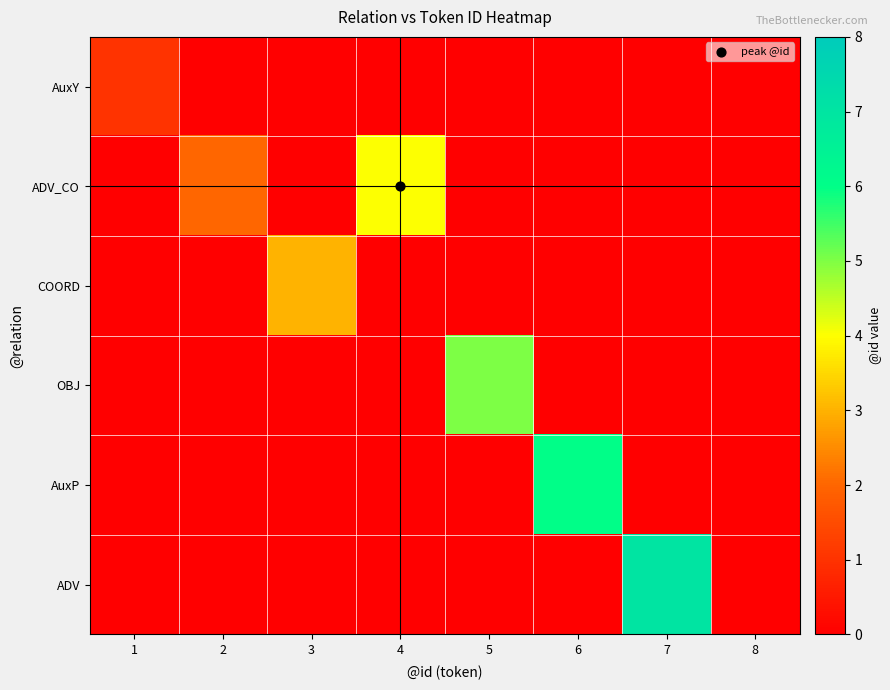

What is the greatest value displayed?

7